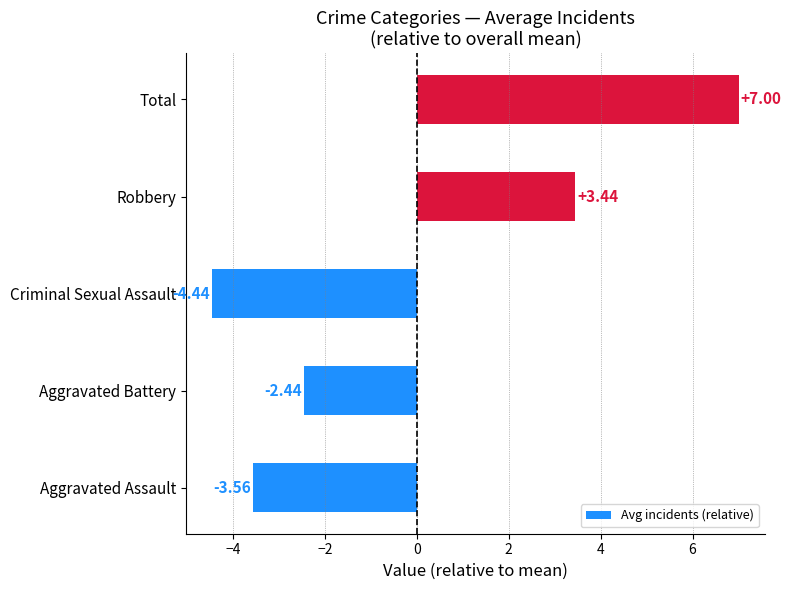

What is the change in value from Criminal Sexual Assault to Robbery?

+7.9